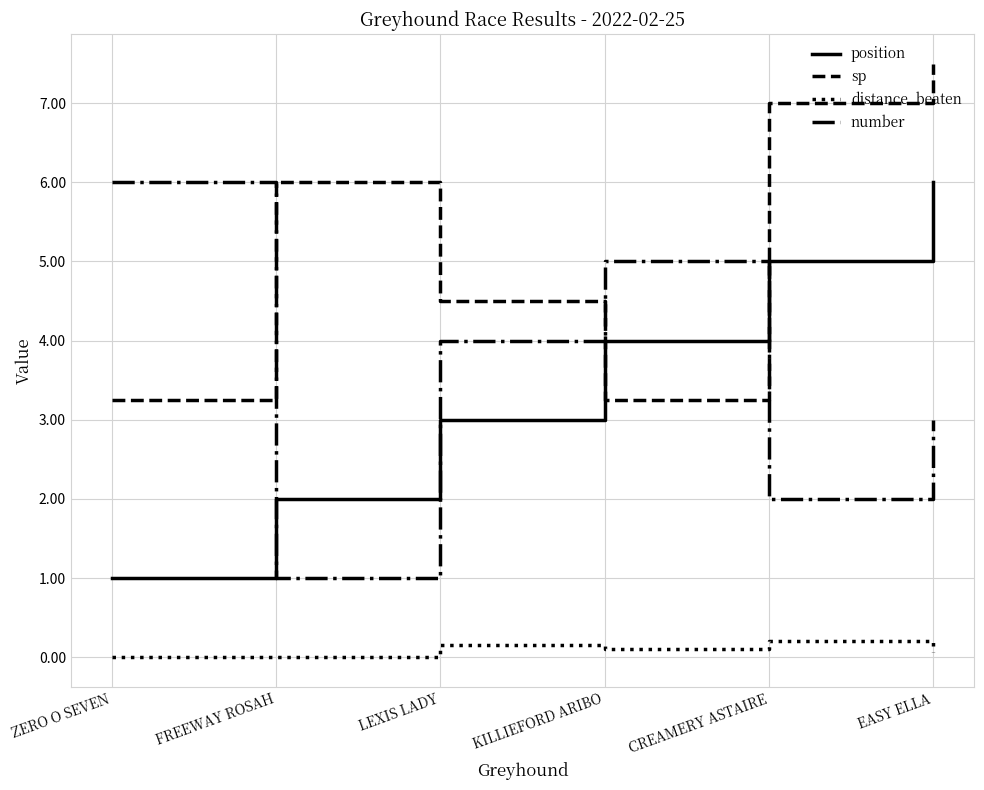

List the labels in order of number value, largest first.

ZERO O SEVEN, KILLIEFORD ARIBO, LEXIS LADY, EASY ELLA, CREAMERY ASTAIRE, FREEWAY ROSAH